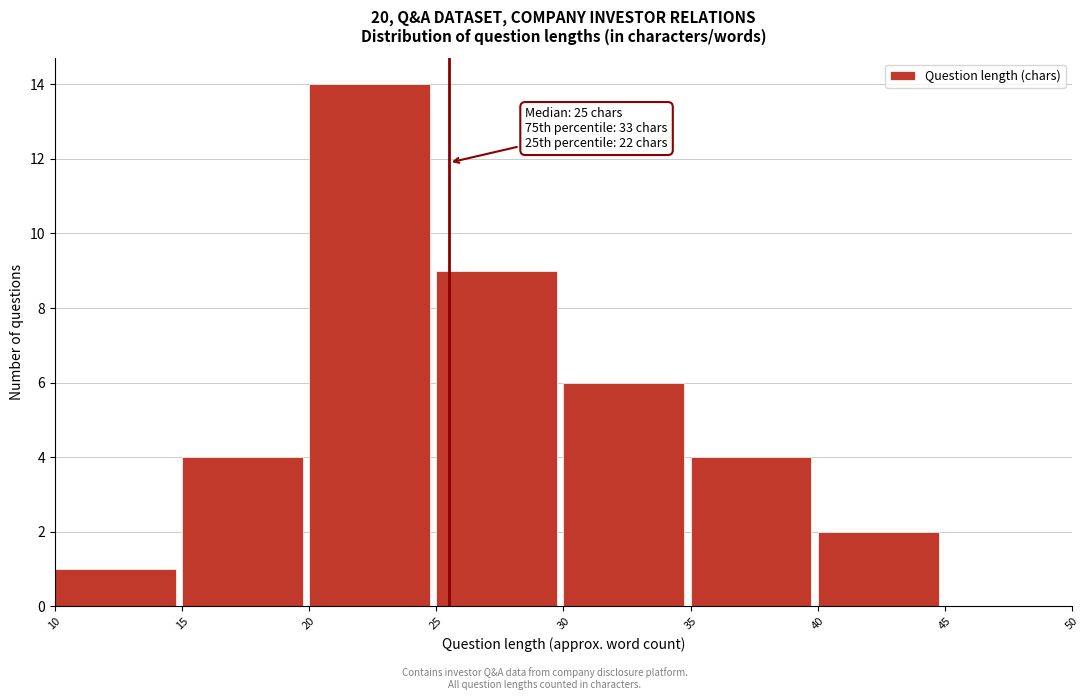

Over which range of the x-axis is the bar tallest?

20 to 25